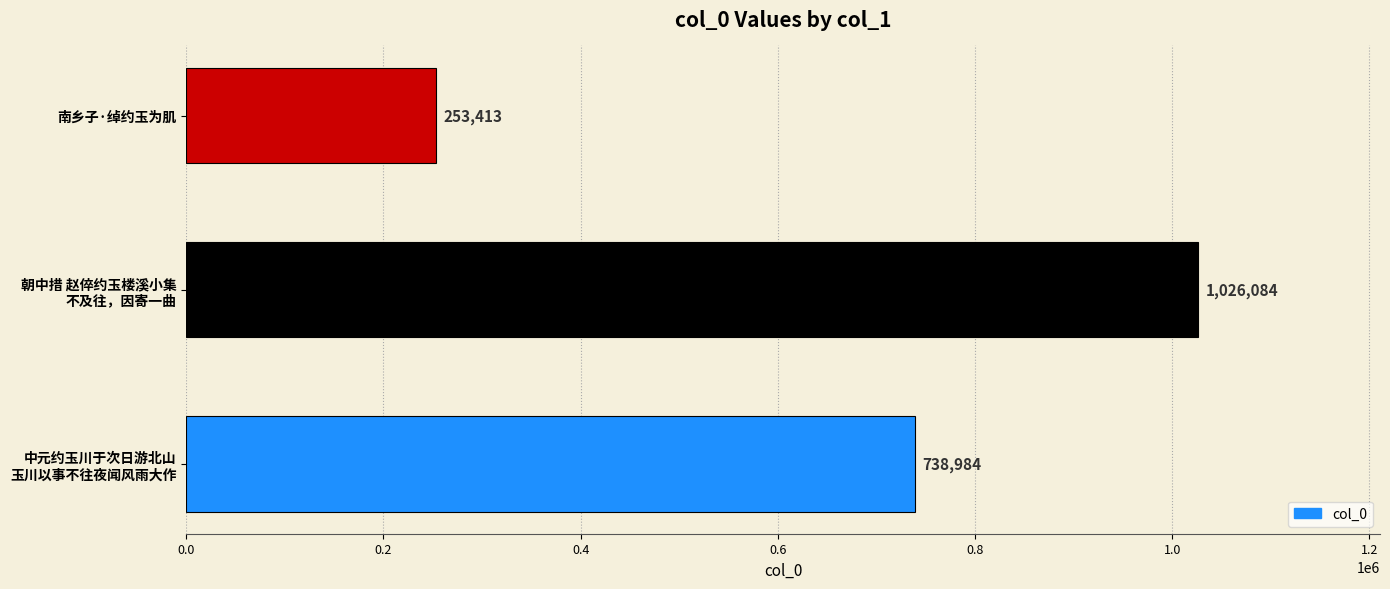

True or false: the data shows 253413 at 南乡子·绰约玉为肌.

True